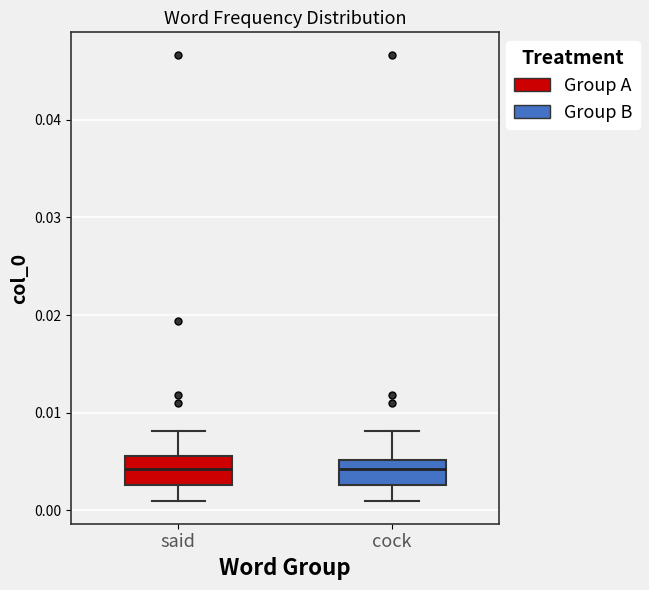

Where is the upper edge of the box for cock on the y-axis? The values are not printed on the chart, so give them approximately, as read against the axis.

0.005